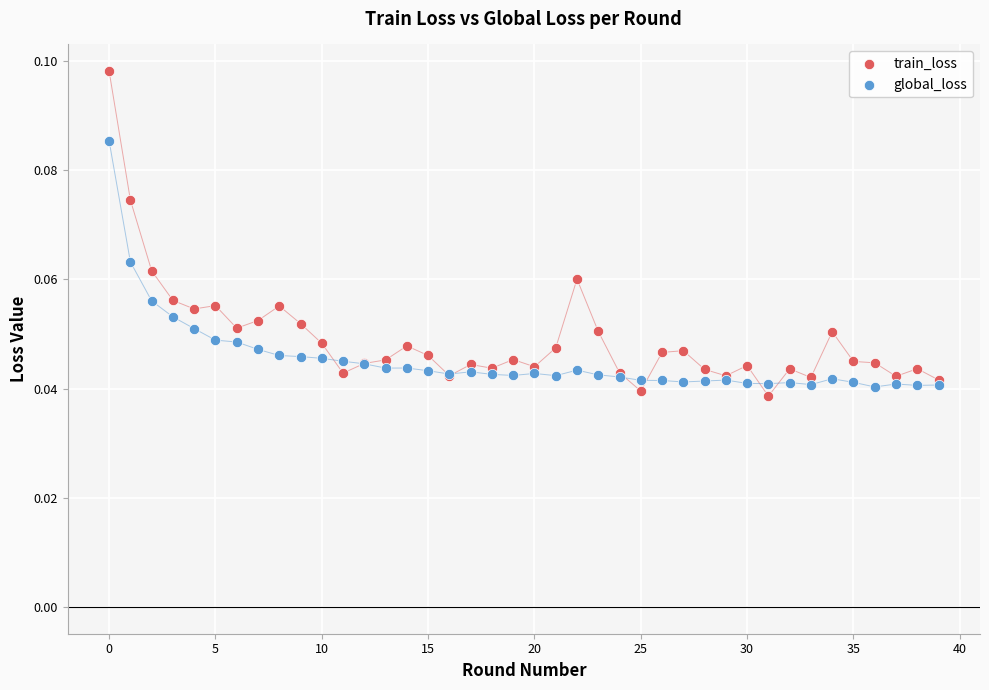

Which series has the largest Y range (max minus min)?

train_loss